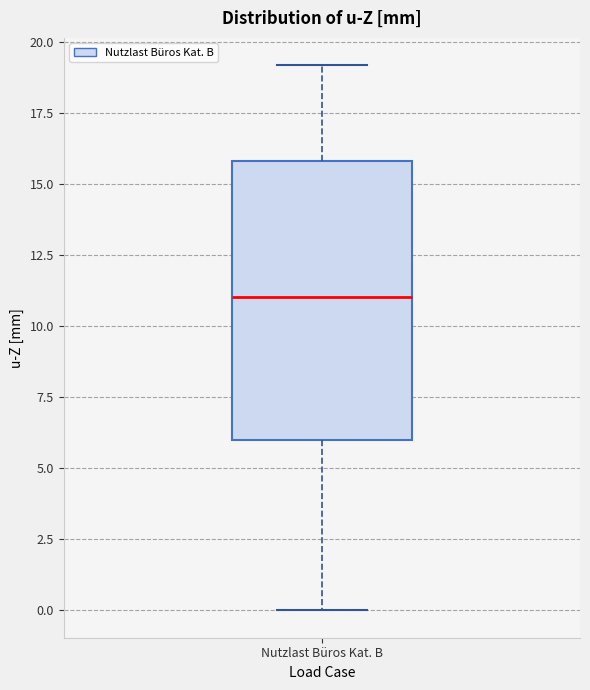

Read this box plot against the y-axis: the position of the median line, the range covered by the box, and the ends of both whiskers. The values are not printed on the chart, so give them approximately, as read against the axis.

median 11, box 6 to 16, whiskers 0 to 19